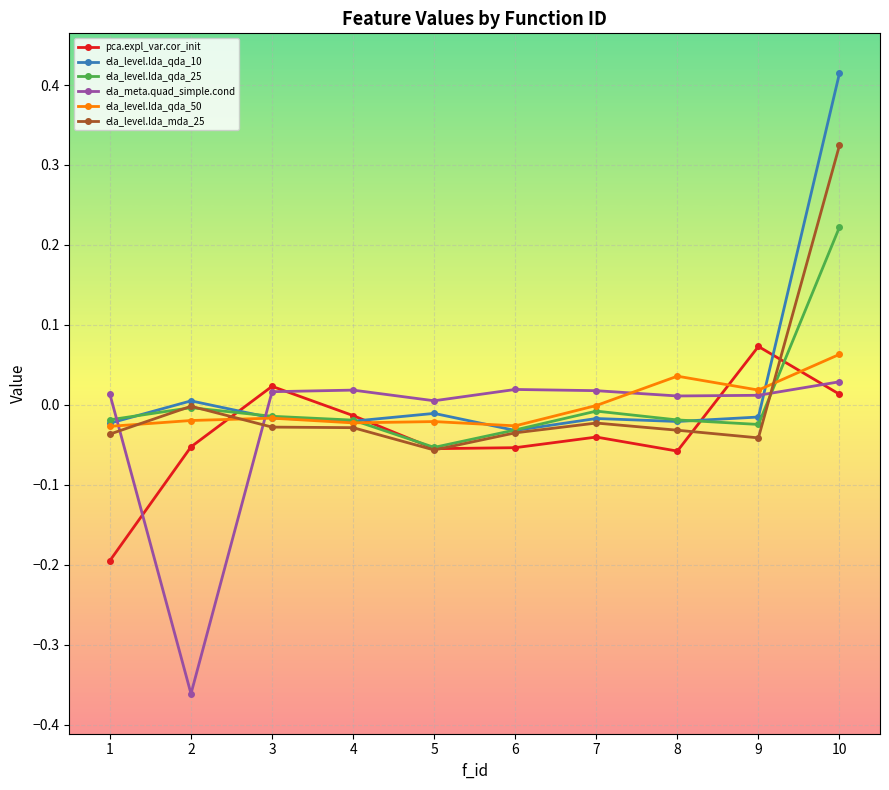

At which label does ela_level.lda_qda_10 first exceed 0?

2